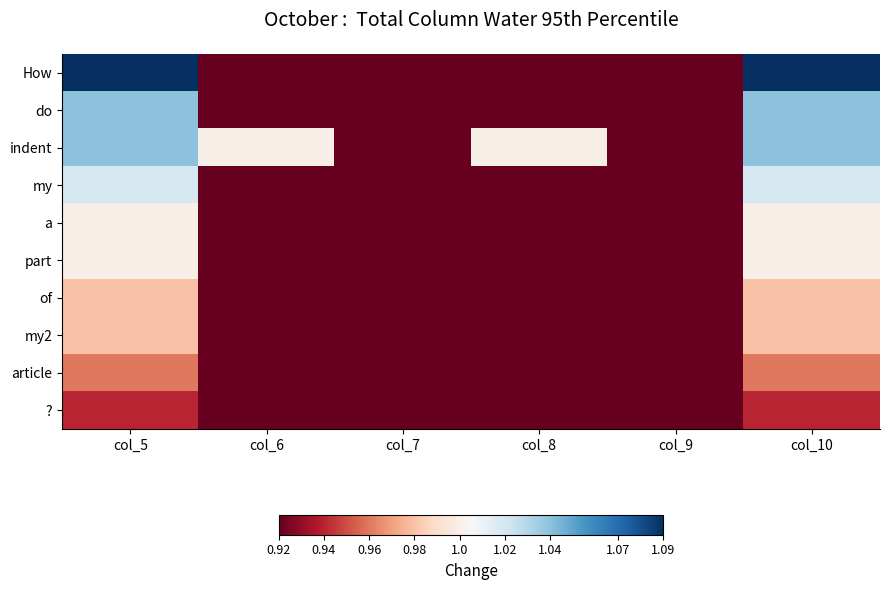

Reading left to right, extract all data points from this chart.

How: col_5=1.1	col_6=0.9	col_7=0.9	col_8=0.9	col_9=0.9	col_10=1.1
do: col_5=1.0	col_6=0.9	col_7=0.9	col_8=0.9	col_9=0.9	col_10=1.0
indent: col_5=1.0	col_6=1.0	col_7=0.9	col_8=1.0	col_9=0.9	col_10=1.0
my: col_5=1.0	col_6=0.9	col_7=0.9	col_8=0.9	col_9=0.9	col_10=1.0
a: col_5=1.0	col_6=0.9	col_7=0.9	col_8=0.9	col_9=0.9	col_10=1.0
part: col_5=1.0	col_6=0.9	col_7=0.9	col_8=0.9	col_9=0.9	col_10=1.0
of: col_5=1.0	col_6=0.9	col_7=0.9	col_8=0.9	col_9=0.9	col_10=1.0
my2: col_5=1.0	col_6=0.9	col_7=0.9	col_8=0.9	col_9=0.9	col_10=1.0
article: col_5=1.0	col_6=0.9	col_7=0.9	col_8=0.9	col_9=0.9	col_10=1.0
?: col_5=0.9	col_6=0.9	col_7=0.9	col_8=0.9	col_9=0.9	col_10=0.9